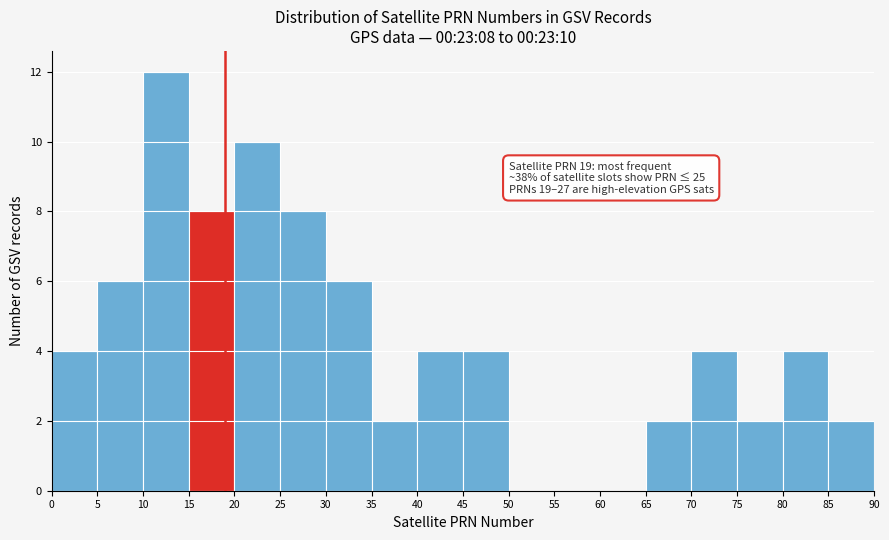

Which range on the x-axis has the tallest bar?

10 to 15